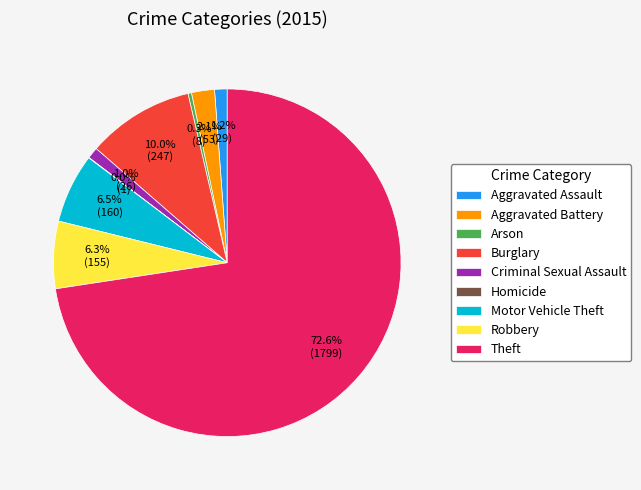

Does Aggravated Battery account for over 50% of the chart?

No